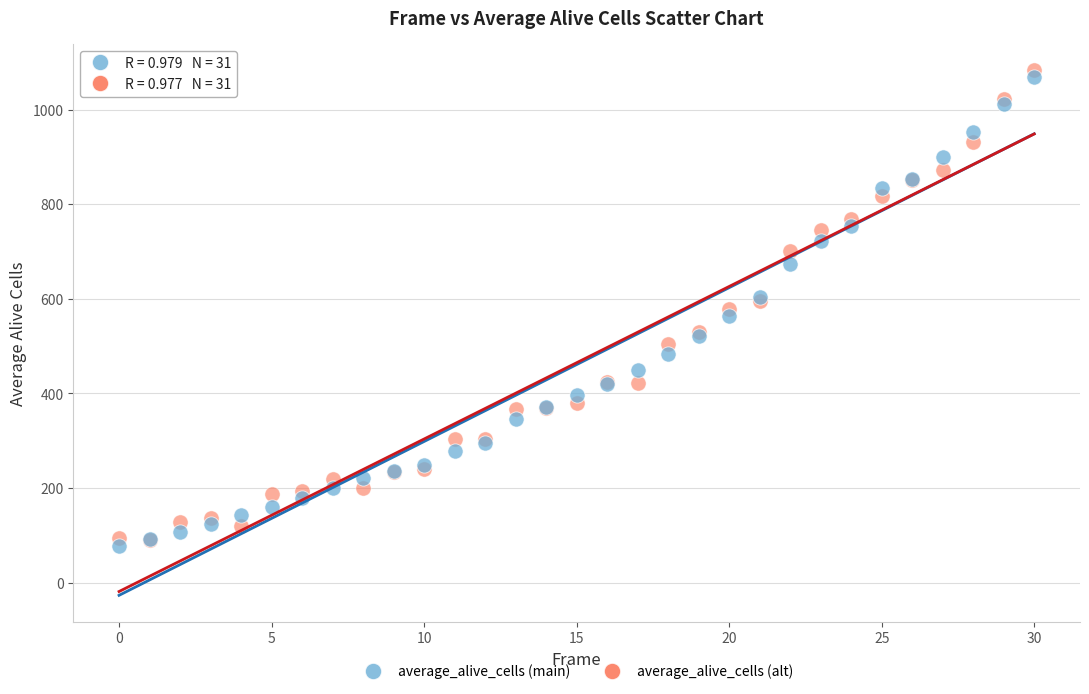

What are all the series names shown in the legend?

average_alive_cells (main), average_alive_cells (alt)